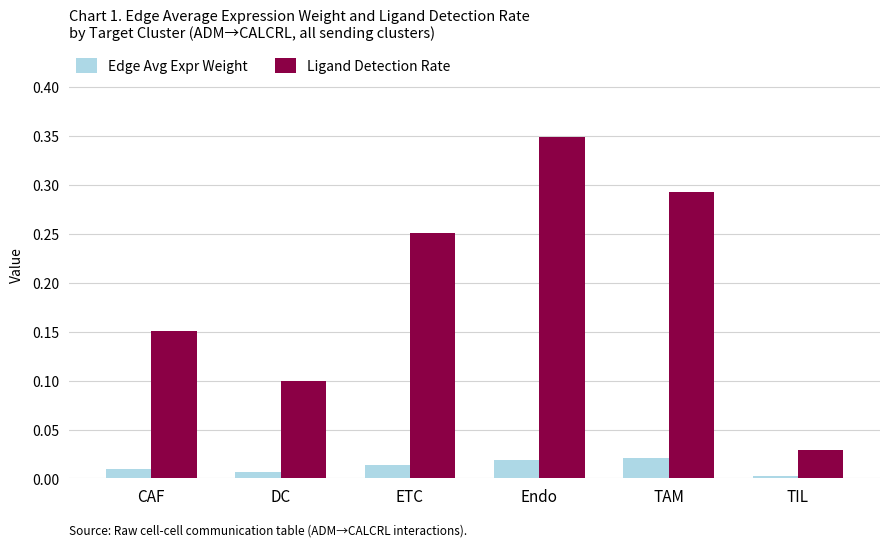

What are all the series names shown in the legend?

Edge Avg Expr Weight, Ligand Detection Rate